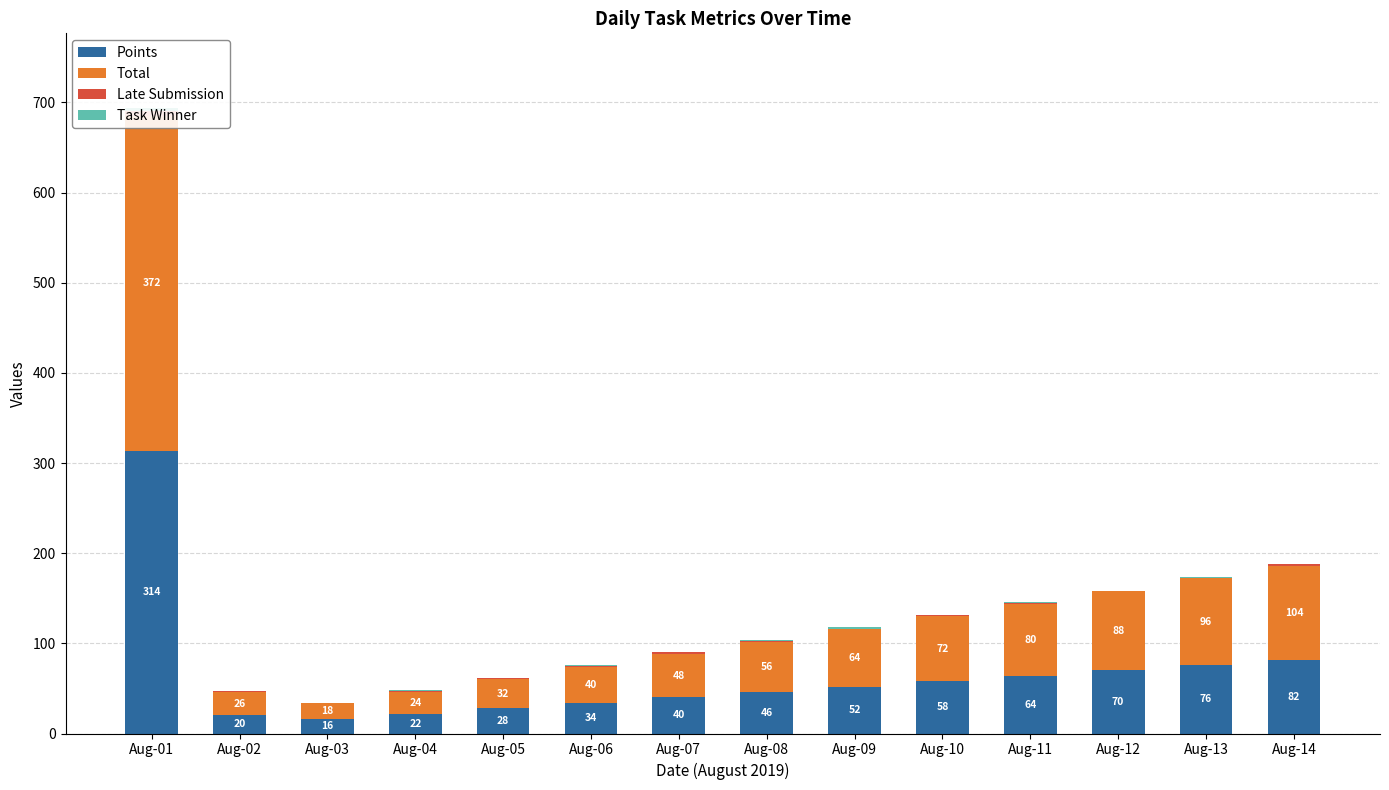

Reading right to left, extract all data points from this chart.

Points: Aug-14=82.0	Aug-13=76.0	Aug-12=70.0	Aug-11=64.0	Aug-10=58.0	Aug-09=52.0	Aug-08=46.0	Aug-07=40.0	Aug-06=34.0	Aug-05=28.0	Aug-04=22.0	Aug-03=16.0	Aug-02=20.0	Aug-01=313.5
Total: Aug-14=104.0	Aug-13=96.0	Aug-12=88.0	Aug-11=80.0	Aug-10=72.0	Aug-09=64.0	Aug-08=56.0	Aug-07=48.0	Aug-06=40.0	Aug-05=32.0	Aug-04=24.0	Aug-03=18.0	Aug-02=26.0	Aug-01=372.0
Late Submission: Aug-14=2.0	Aug-13=1.0	Aug-12=0.0	Aug-11=1.0	Aug-10=2.0	Aug-09=0.0	Aug-08=1.0	Aug-07=2.0	Aug-06=1.0	Aug-05=2.0	Aug-04=1.0	Aug-03=0.0	Aug-02=1.0	Aug-01=5.0
Task Winner: Aug-14=0.0	Aug-13=1.0	Aug-12=0.0	Aug-11=1.0	Aug-10=0.0	Aug-09=2.0	Aug-08=1.0	Aug-07=0.0	Aug-06=1.0	Aug-05=0.0	Aug-04=1.0	Aug-03=0.0	Aug-02=0.0	Aug-01=3.0